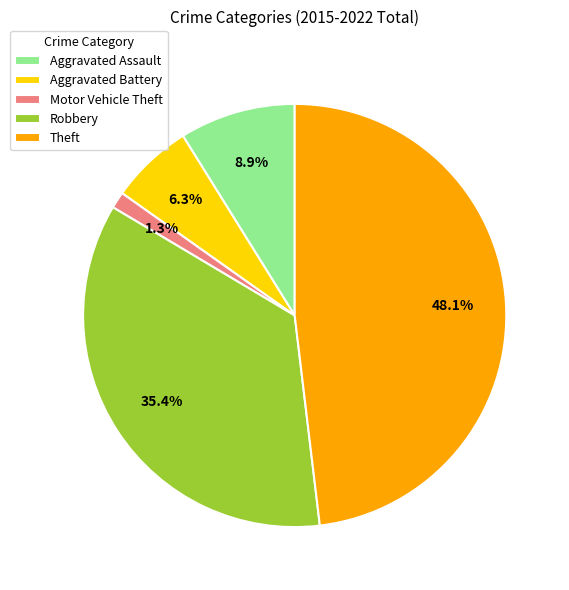

To the nearest percent, what is the difference between the largest and smallest slice percentages?

47%